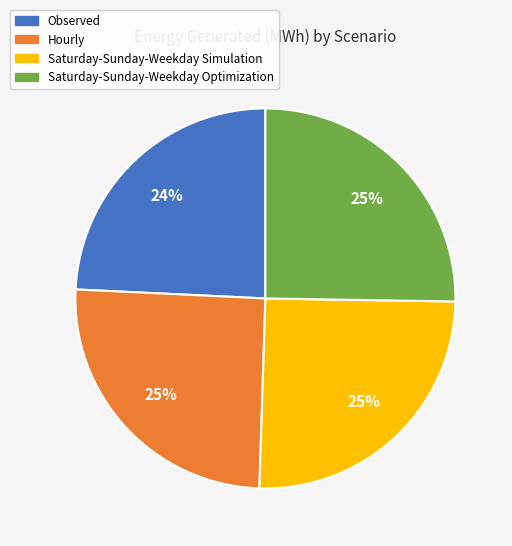

To the nearest percent, what is the difference between the Saturday-Sunday-Weekday Simulation and Observed slice percentages?

1%